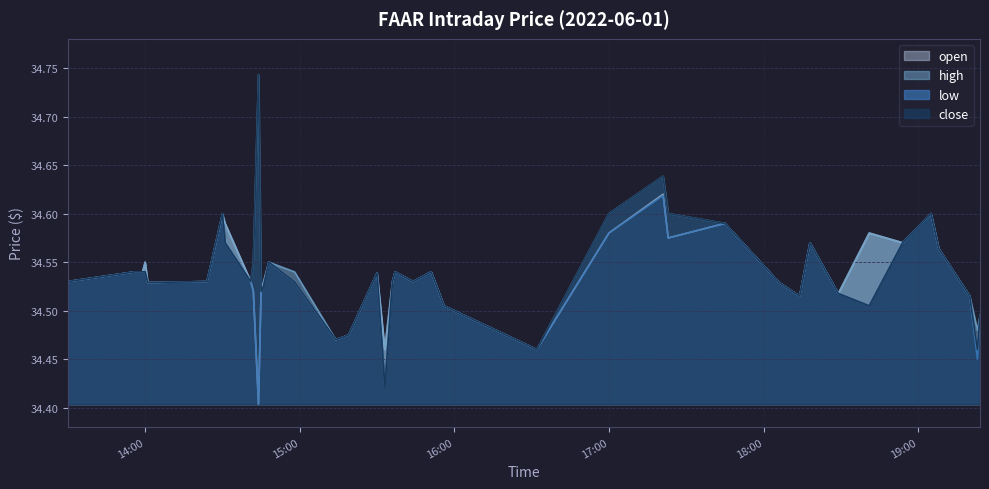

Rank the series by their maximum value, from highest to lowest.

high, close, open, low